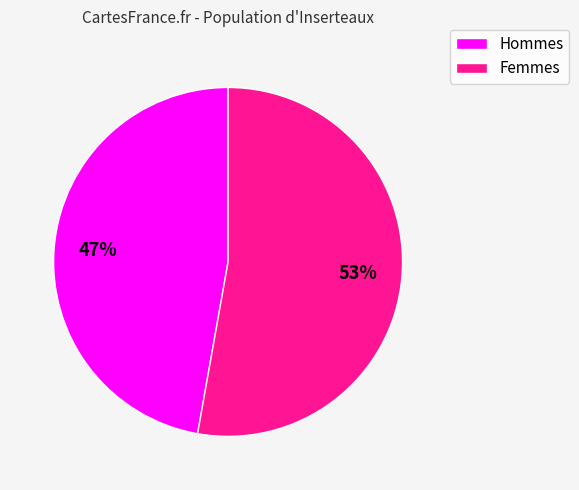

Does any single category account for the majority?

Yes